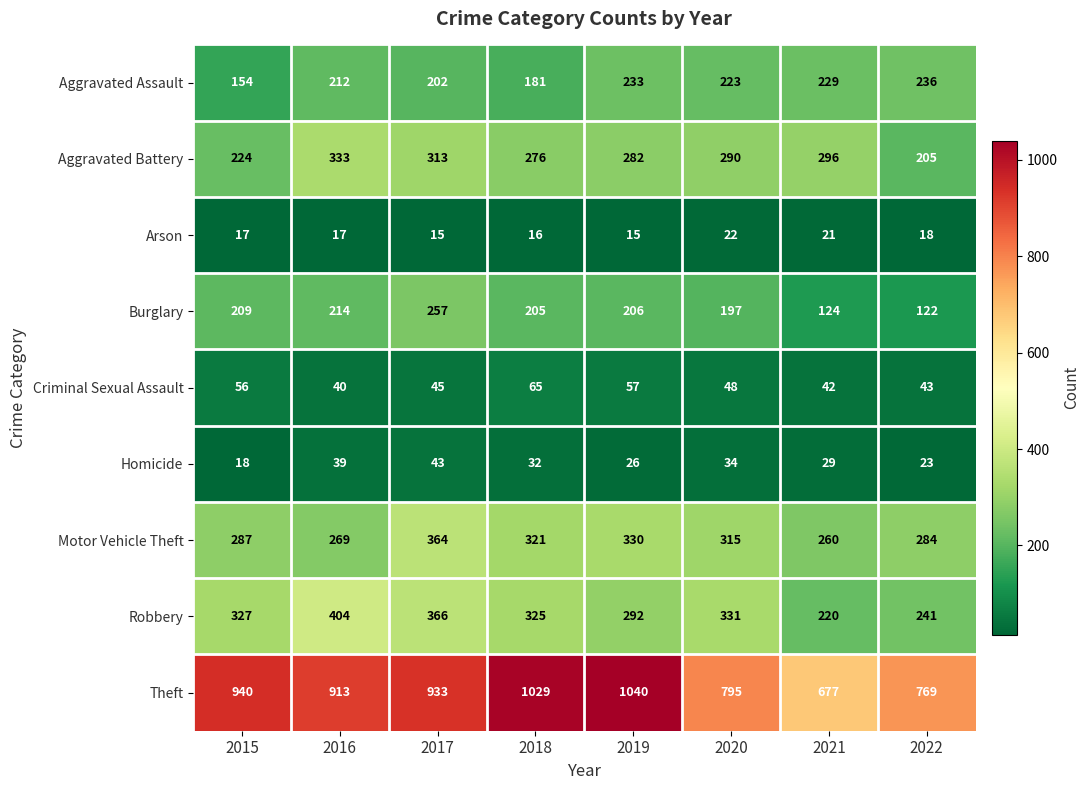

Which category has the highest value across all series?

2019